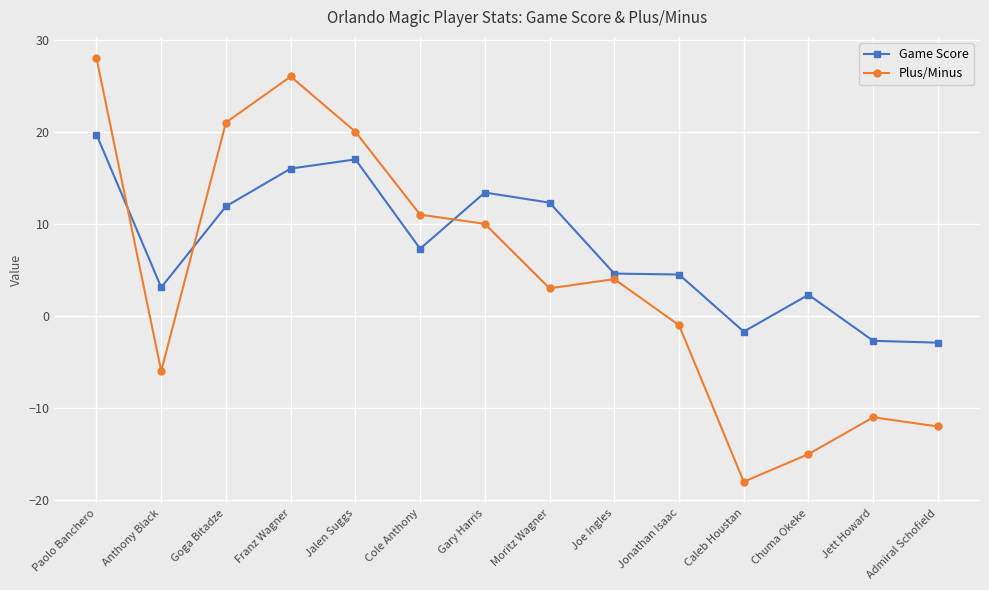

Which series ends up on top after the final intersection of Game Score and Plus/Minus?

Game Score